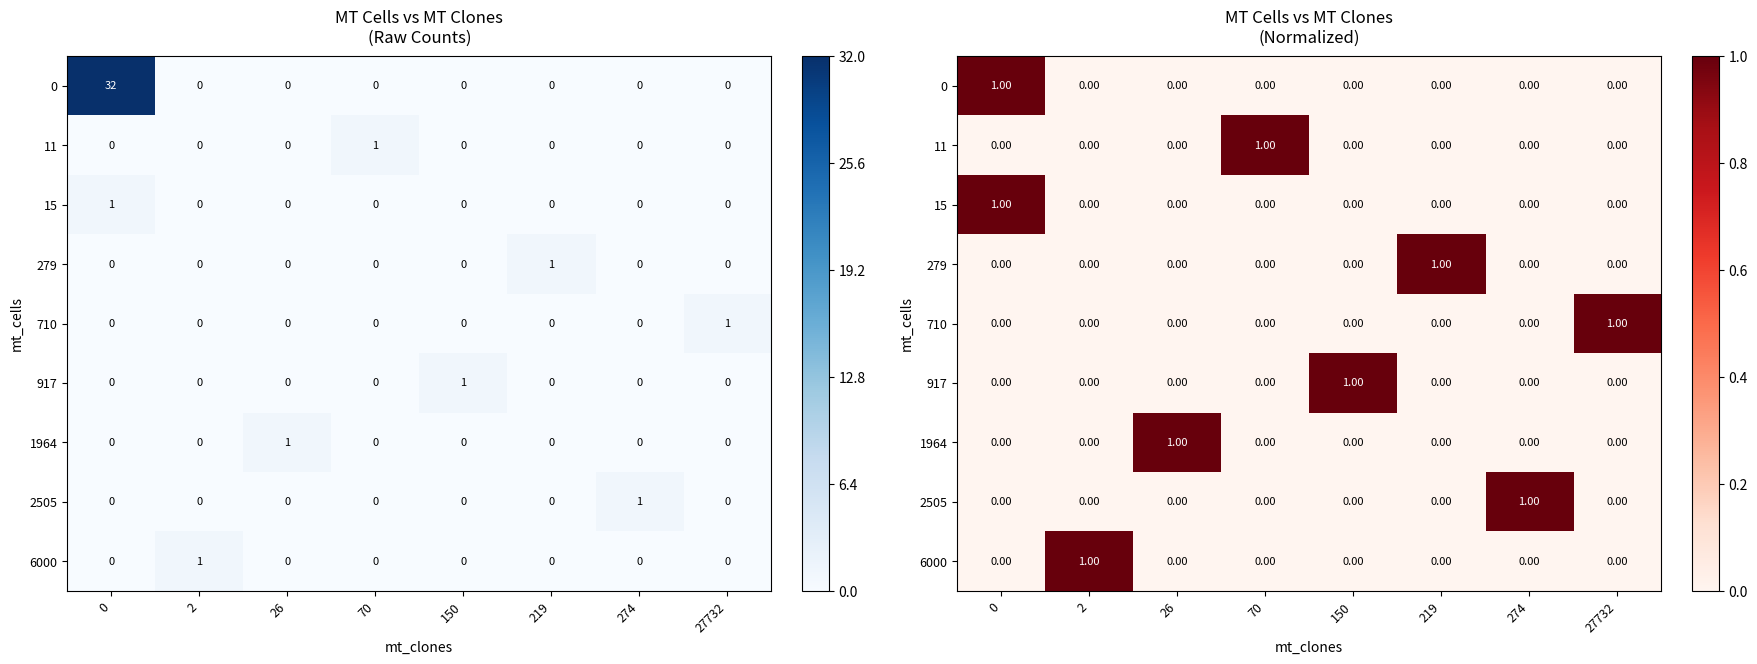

What is the highest value of the 1964 series?

1